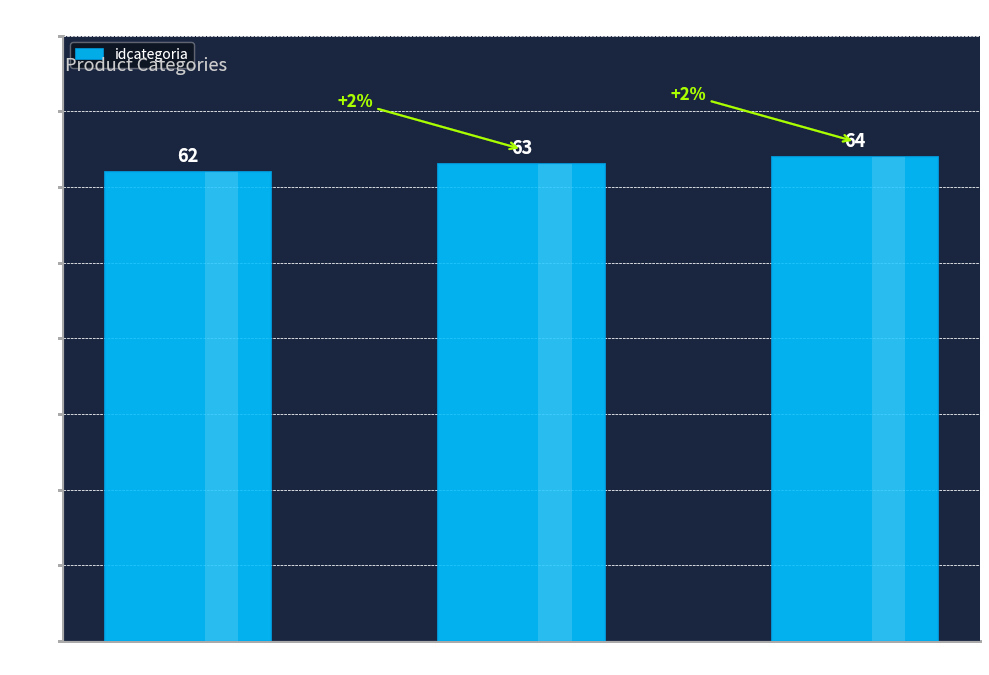

Rank the categories by value from highest to lowest.

lixandro, cervesa 22, Gaseosa 3